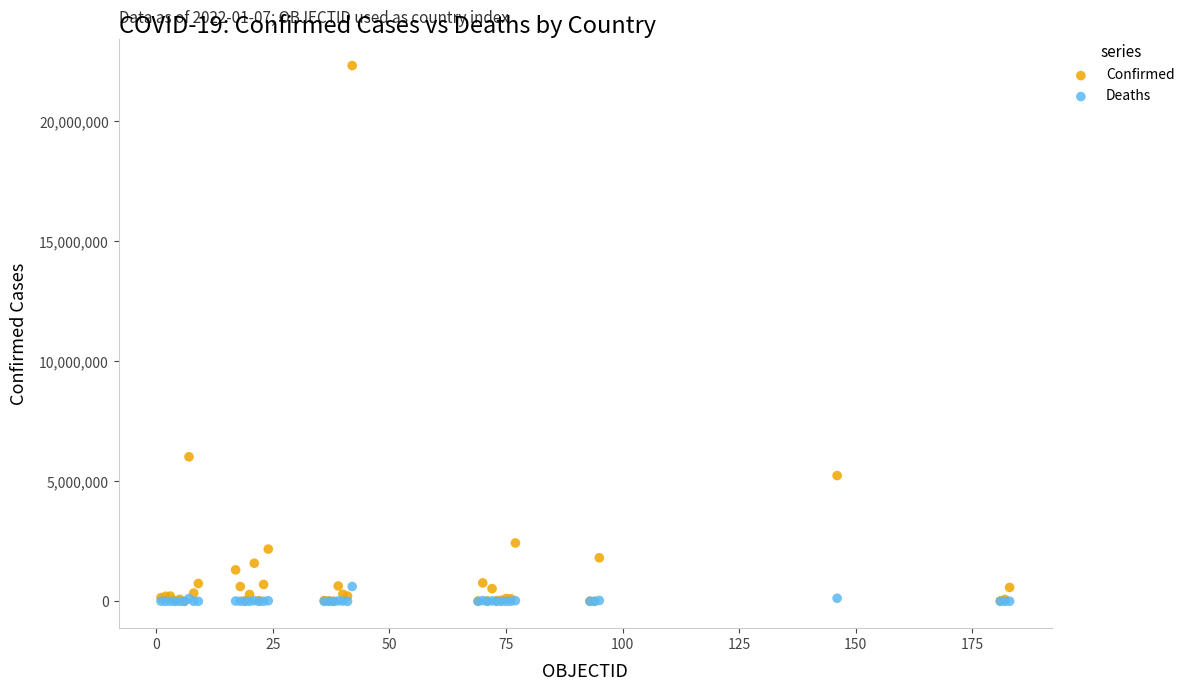

In the Confirmed series, what Y value is closest to 11165461?

6025303